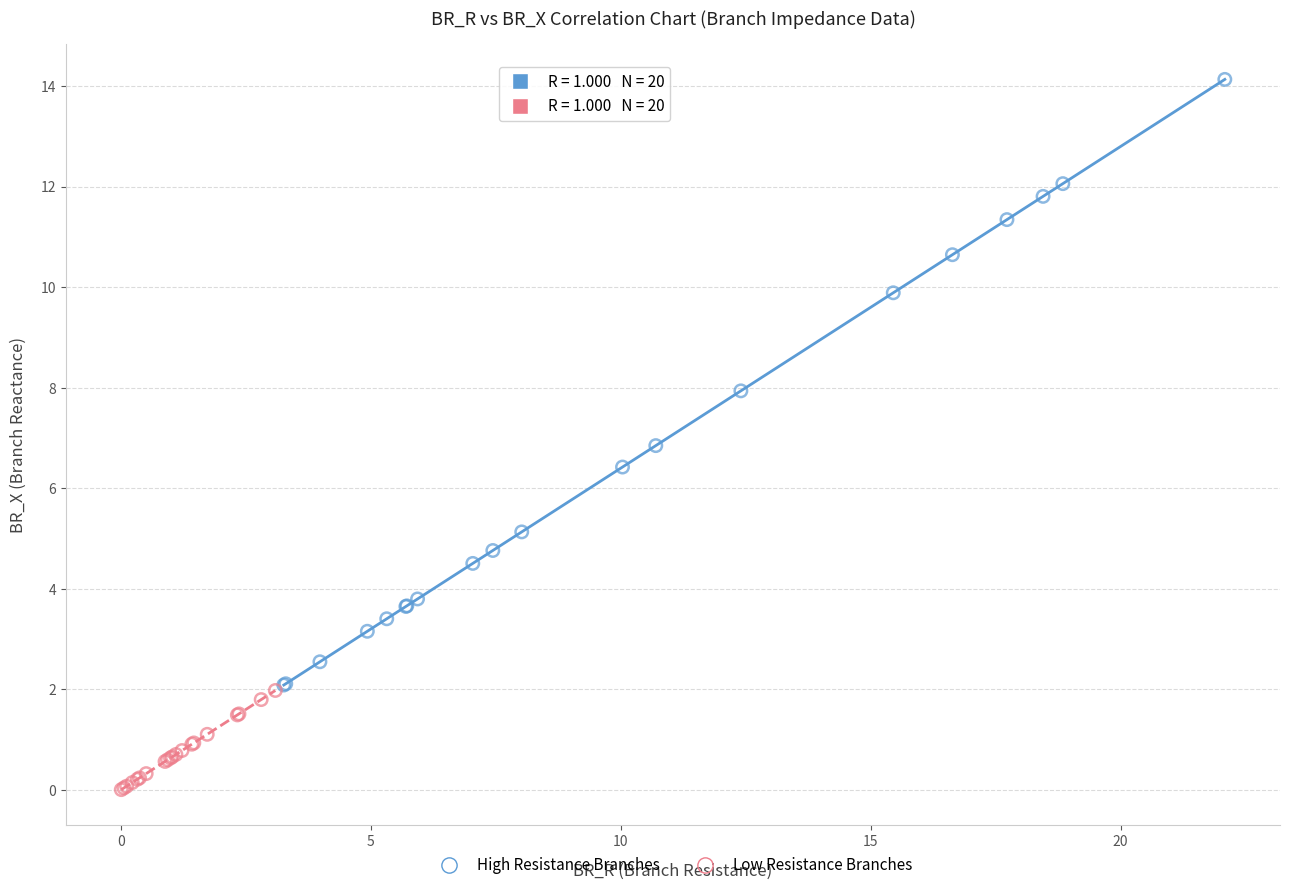

Which series contains the highest Y value?

High Resistance Branches